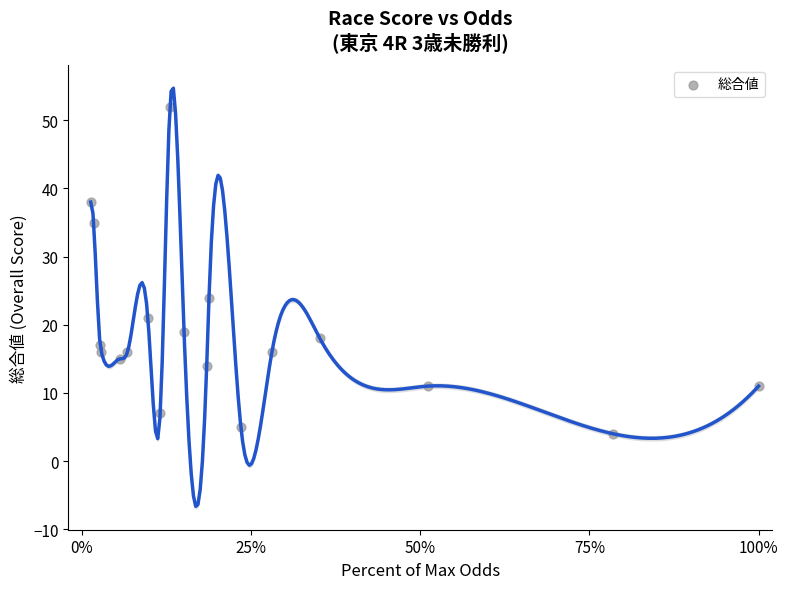

What Y value in the scatter plot is closest to 28?

24